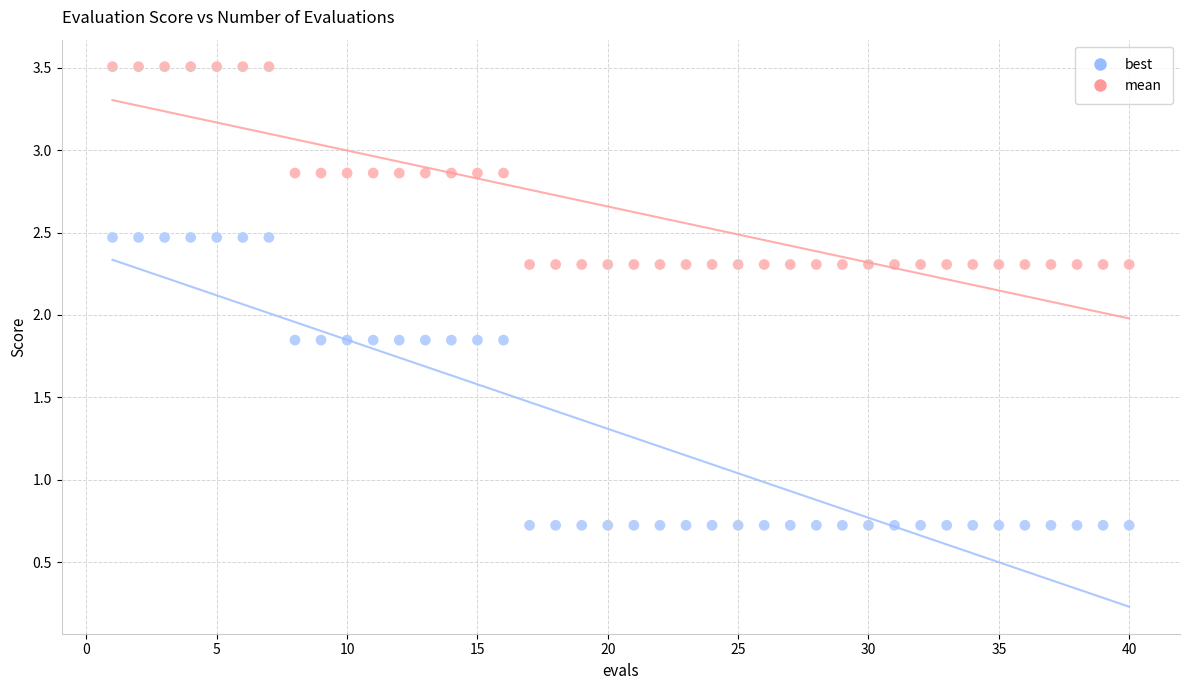

Which series reaches the minimum Y coordinate?

best